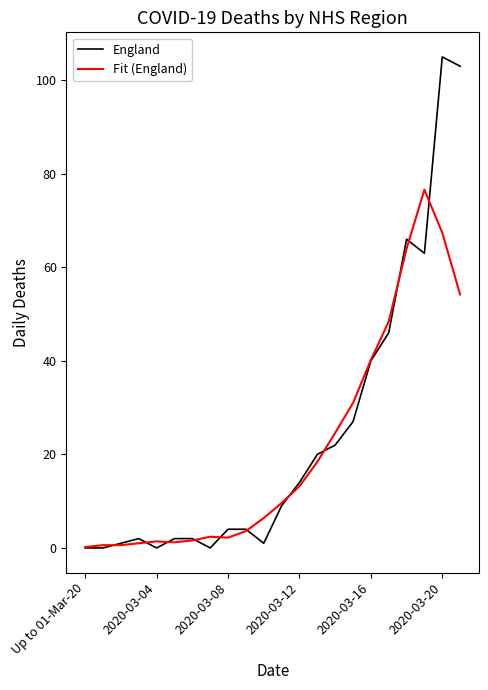

What is the maximum value shown in the chart?

105.0